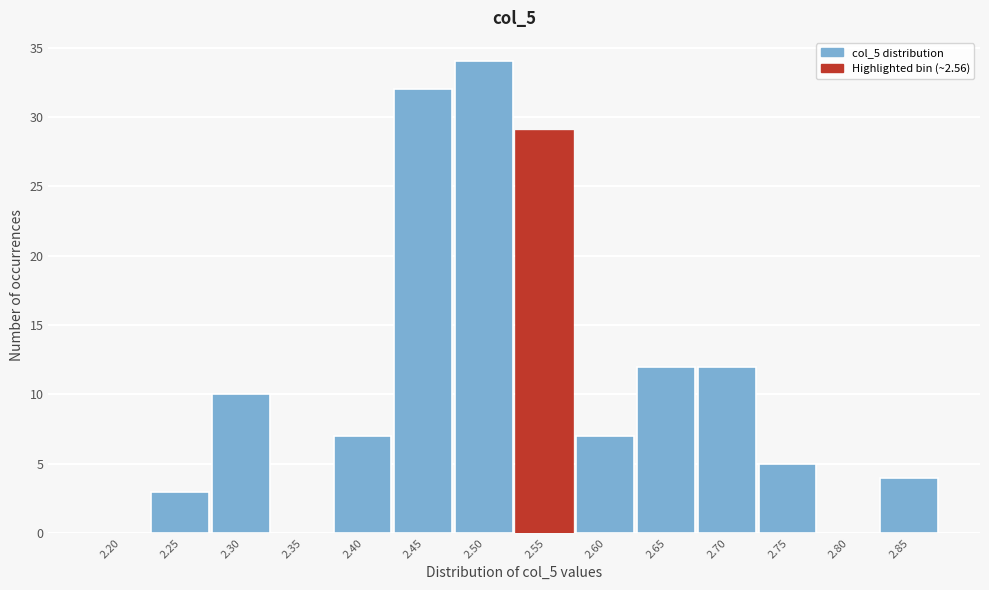

Reading right to left, list all the values displayed in this chart.

2.85=4	2.80=0	2.75=5	2.70=12	2.65=12	2.60=7	2.55=29	2.50=34	2.45=32	2.40=7	2.35=0	2.30=10	2.25=3	2.20=0